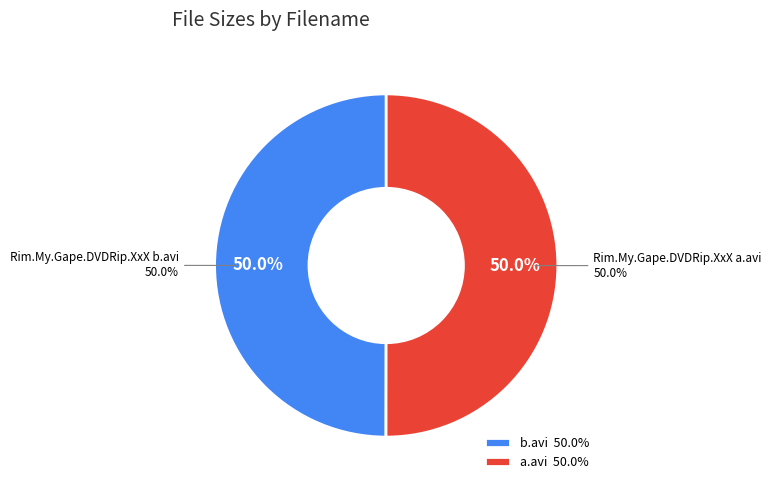

How many segments does this pie chart have?

2